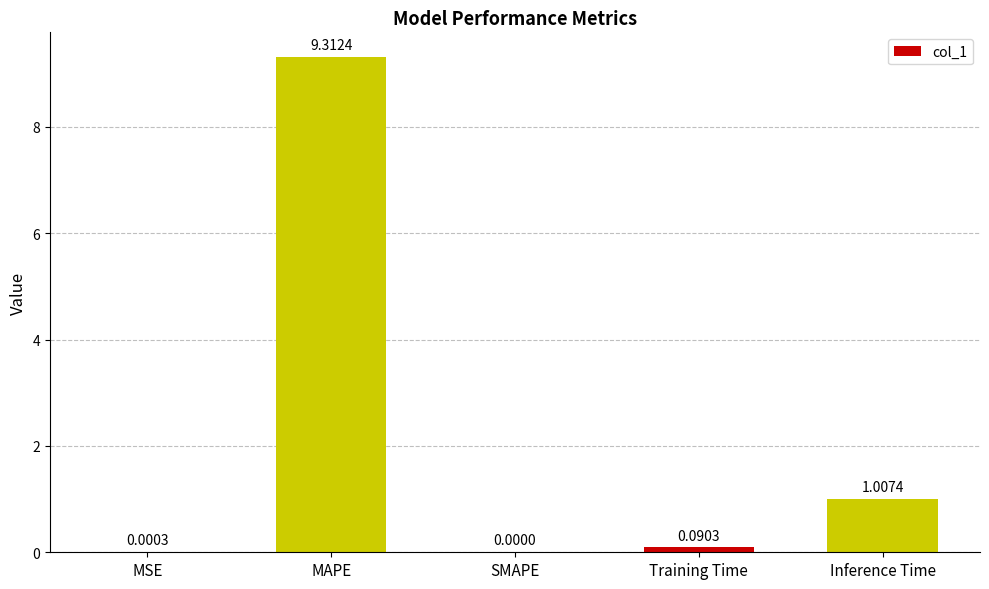

What is the sum of all values?

10.4